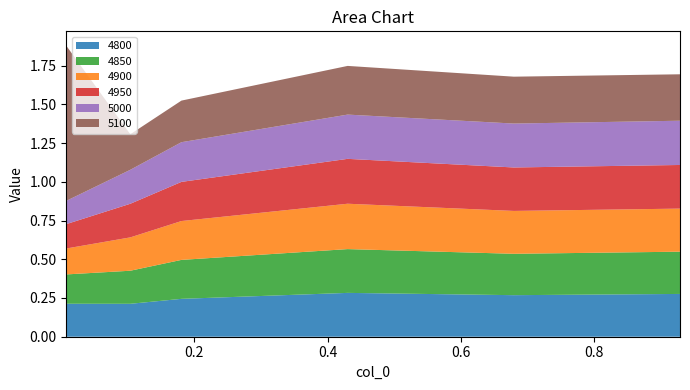

Reading left to right, transcribe all the data shown in this chart.

4800: 0.2	0.2	0.2	0.3	0.3	0.3
4850: 0.2	0.2	0.3	0.3	0.3	0.3
4900: 0.2	0.2	0.3	0.3	0.3	0.3
4950: 0.2	0.2	0.3	0.3	0.3	0.3
5000: 0.2	0.2	0.3	0.3	0.3	0.3
5100: 1.0	0.2	0.3	0.3	0.3	0.3